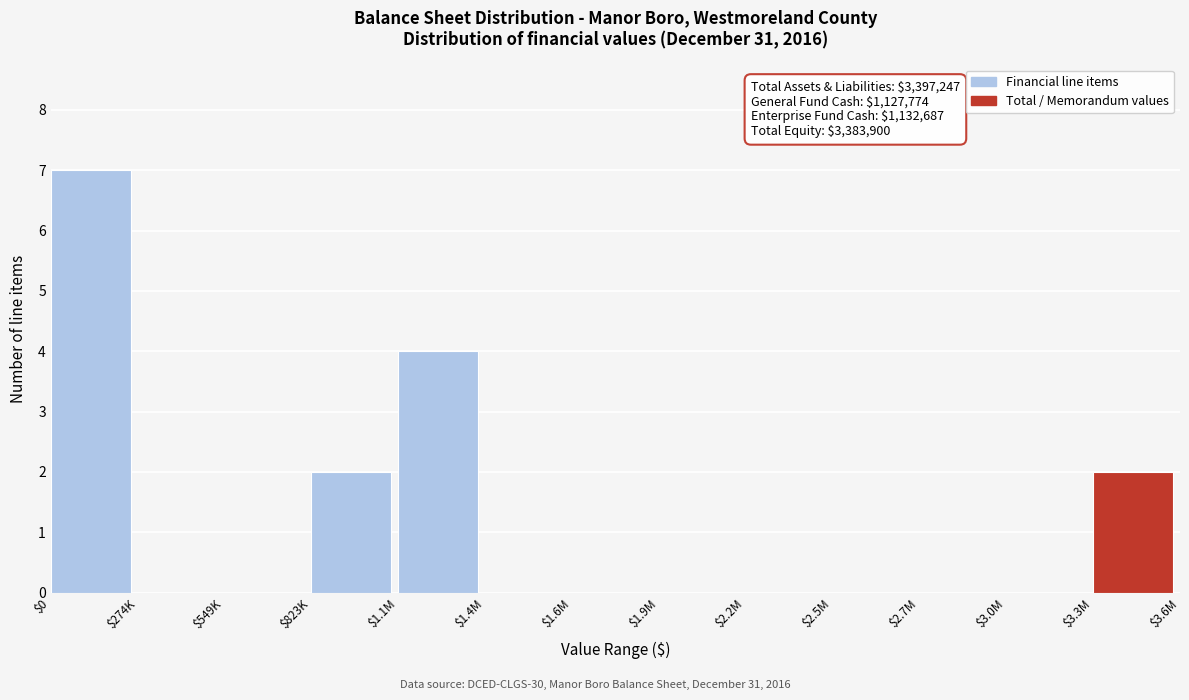

True or false: the data shows 0 at $3.0M.

True